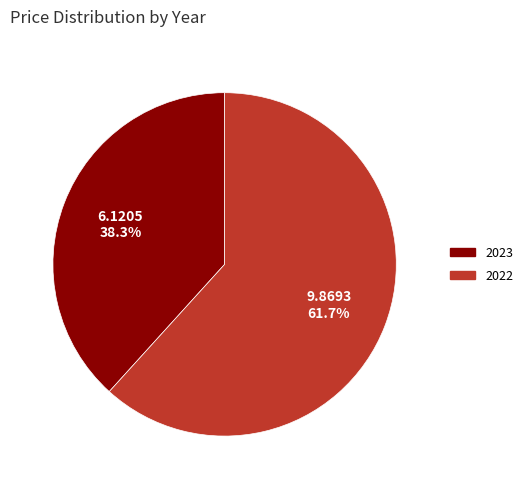

To the nearest percent, what is the combined percentage of 2022 and 2023?

100%